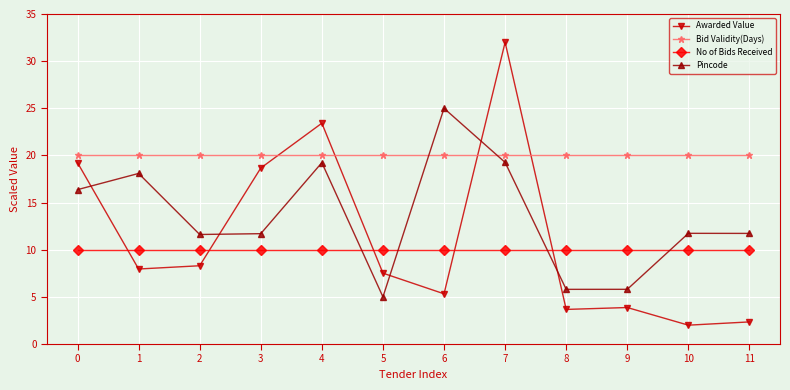

What is the difference between the highest and lowest values at 5?

15.0